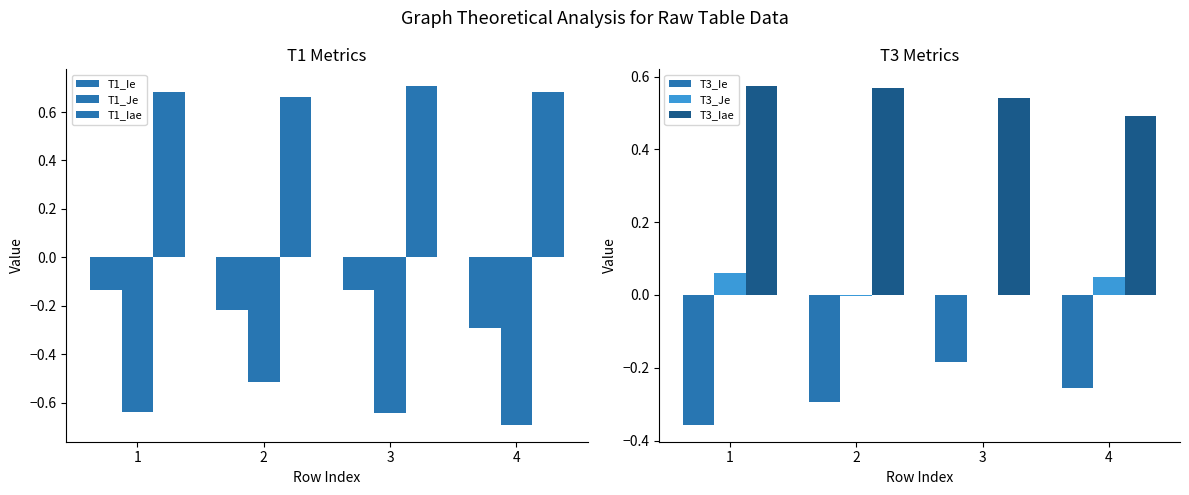

Count the number of categories in the chart.

4